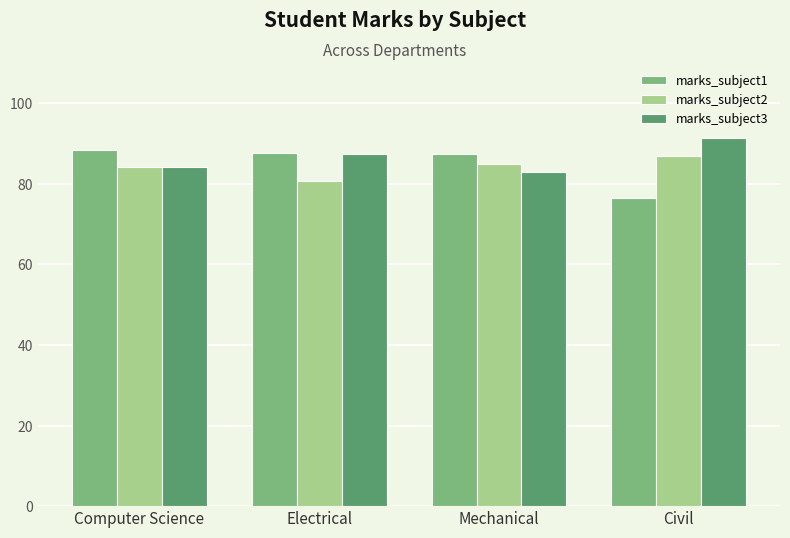

How many bars are there in total?

12